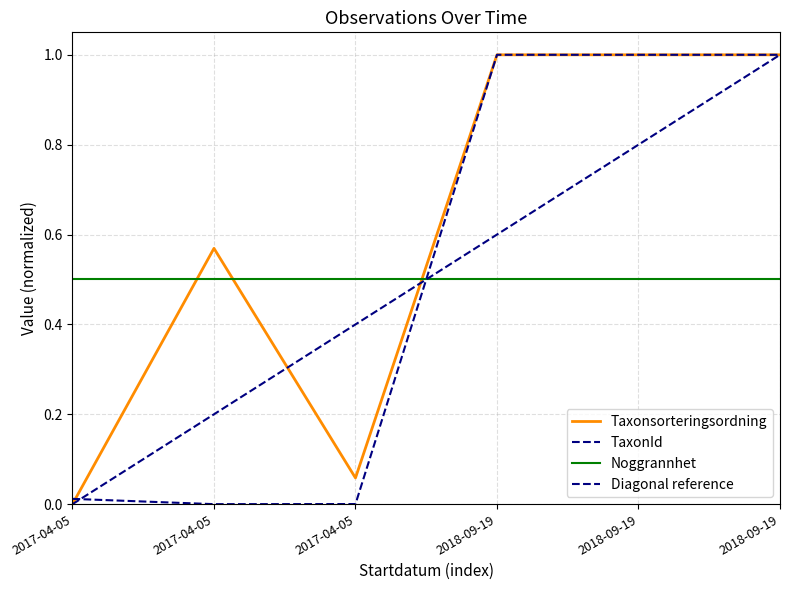

Does the chart display data point markers on the line(s)?

No